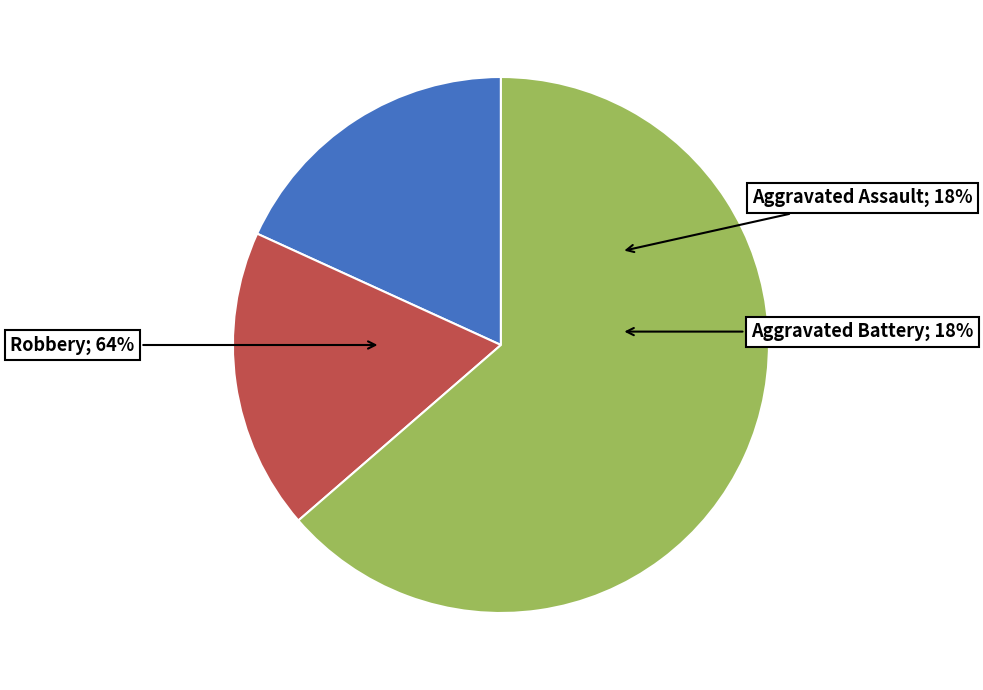

What portion of the pie excludes Aggravated Assault?

81.8%